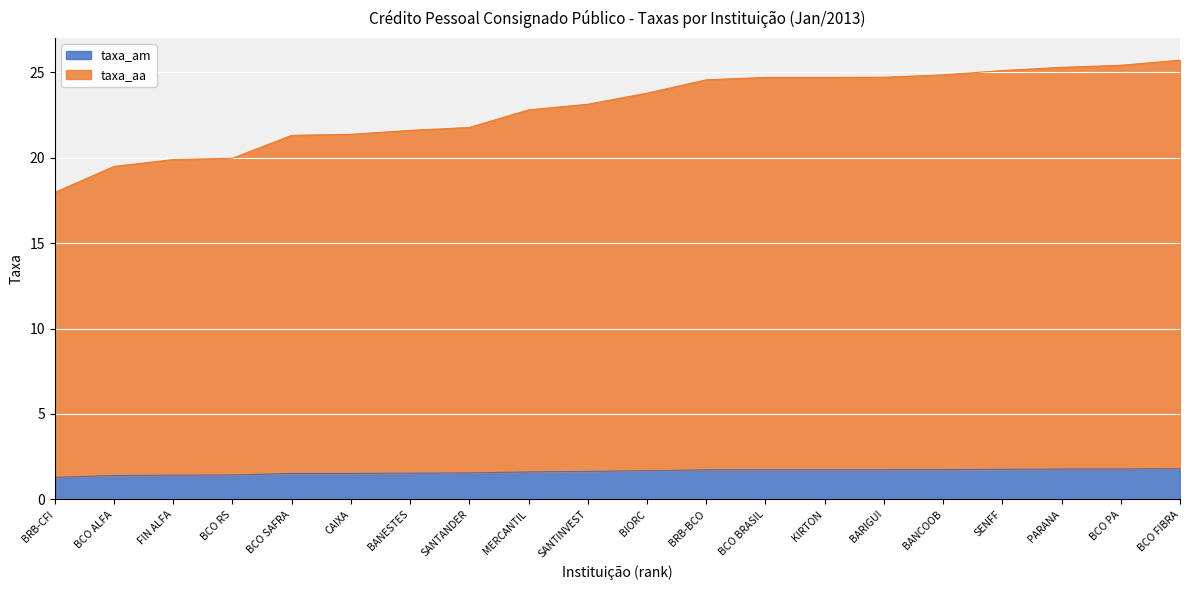

True or false: taxa_am has more than 2 points higher than both neighbors.

False